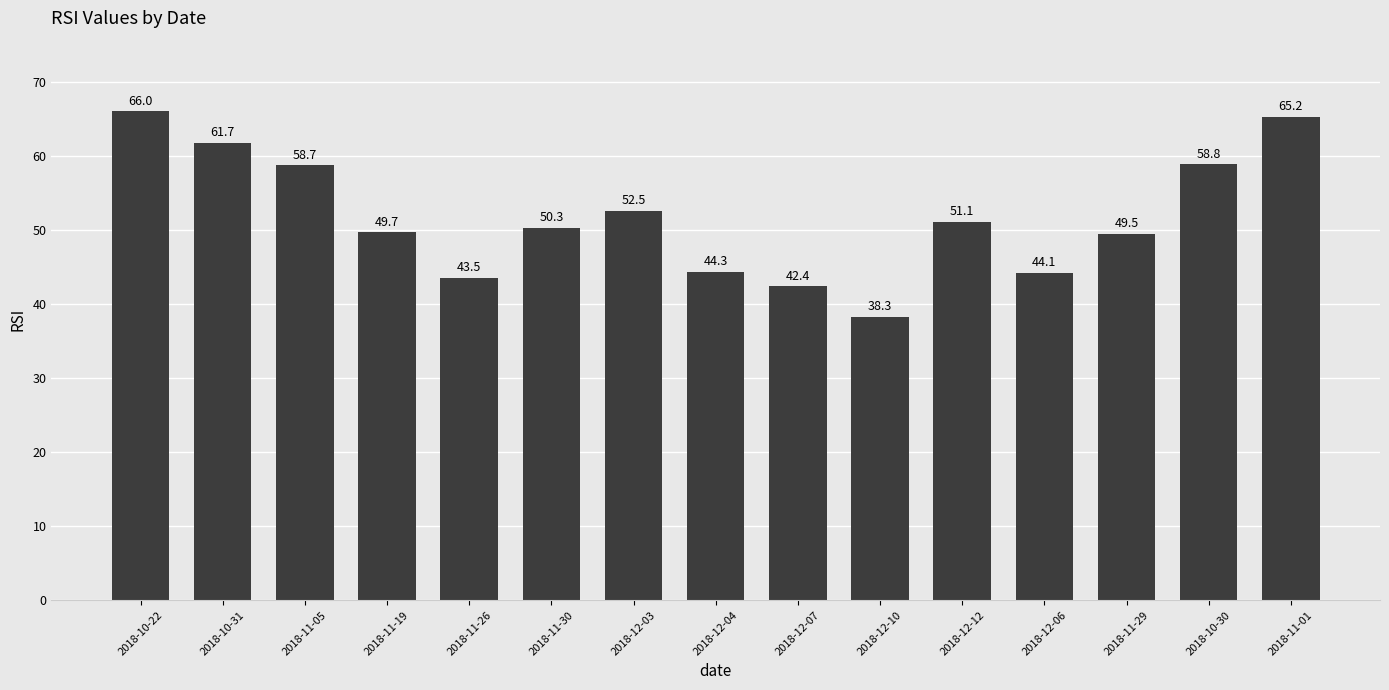

What is the label of the 8th bar from the right?

2018-12-04